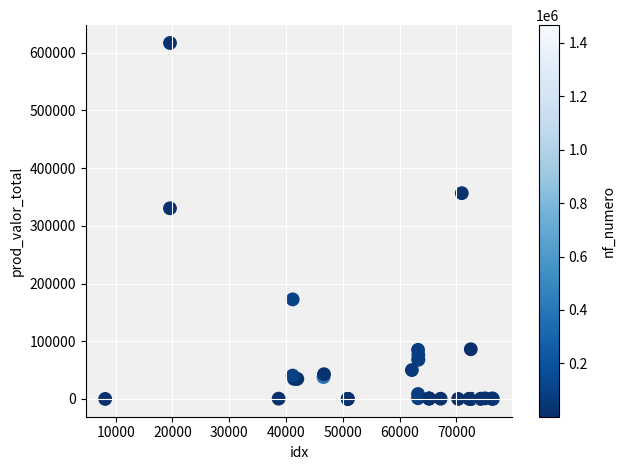

What Y value in the scatter plot is closest to 308460?

330400.0